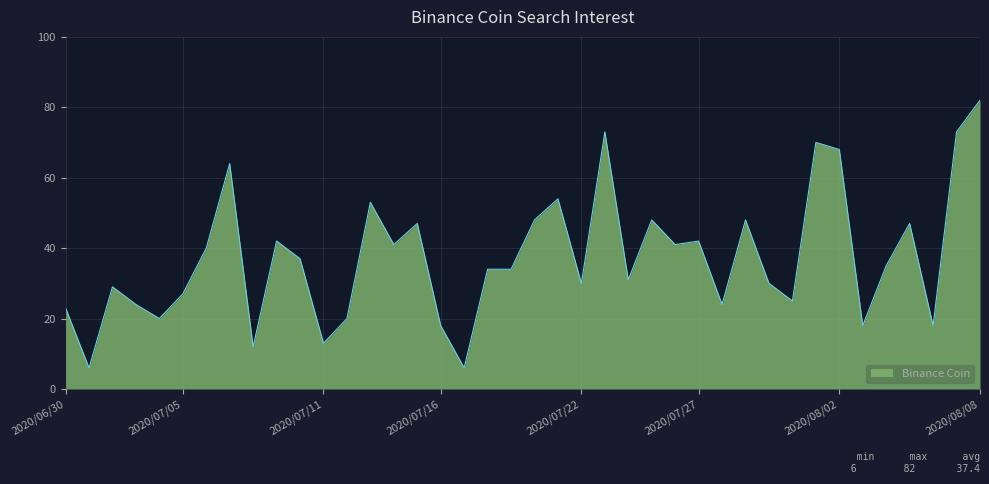

Reading left to right, extract all data points from this chart.

23	6	29	24	20	27	40	64	12	42	37	13	20	53	41	47	18	6	34	34	48	54	30	73	31	48	41	42	24	48	30	25	70	68	18	35	47	18	73	82